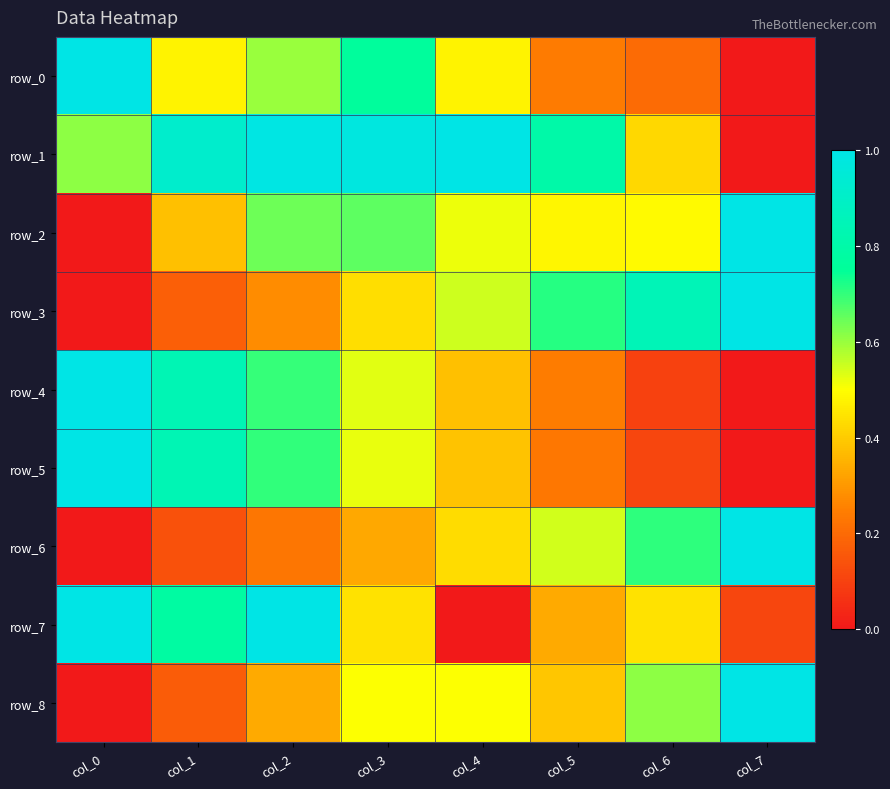

How many row_2 values are between 0 and 1?

8